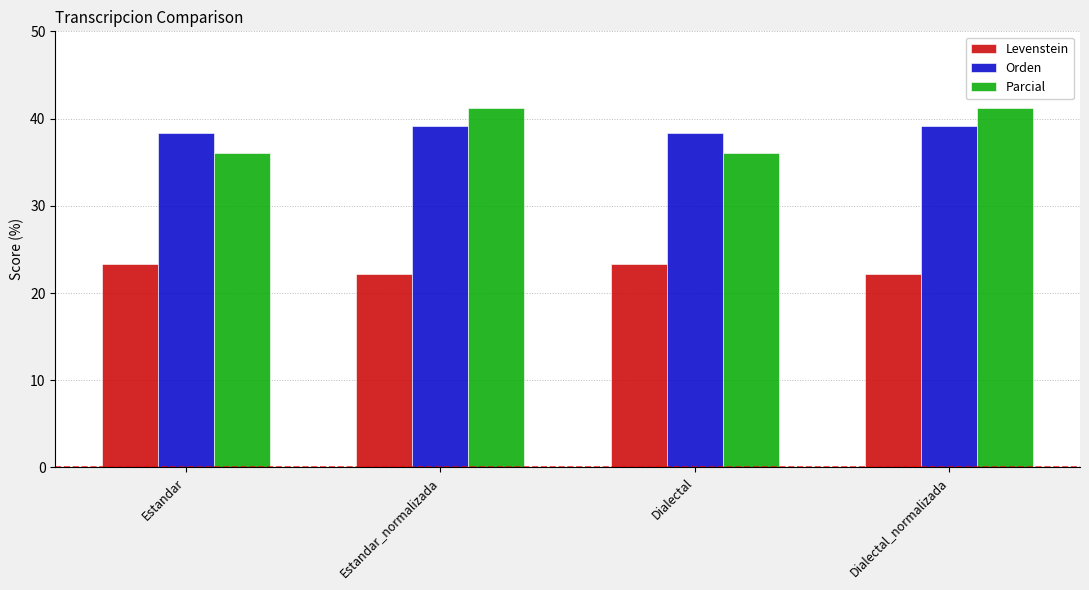

What is the greatest value displayed?

41.2